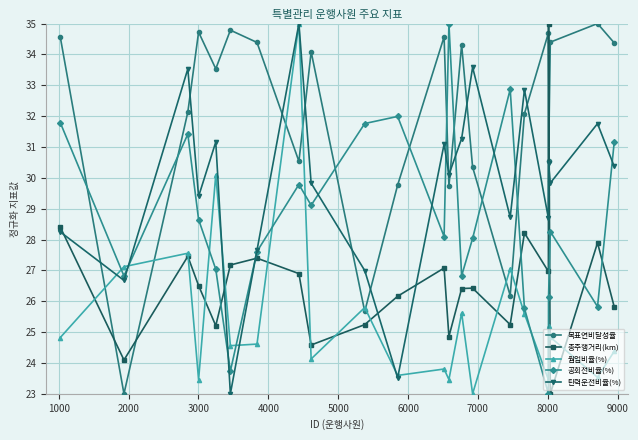

What is the value of the 공회전비율(%) point at the 18th from the left?

23.0